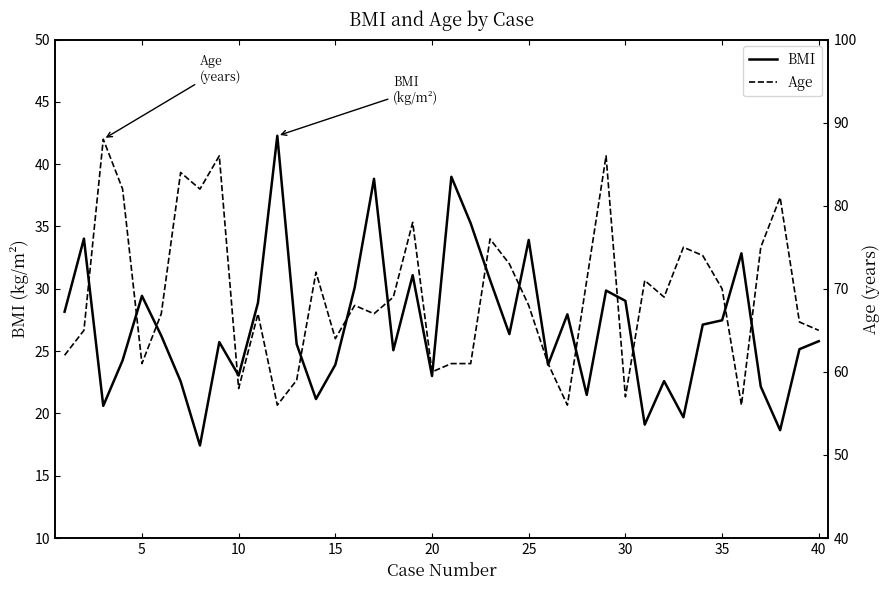

How many values in the Age series exceed 68?

19